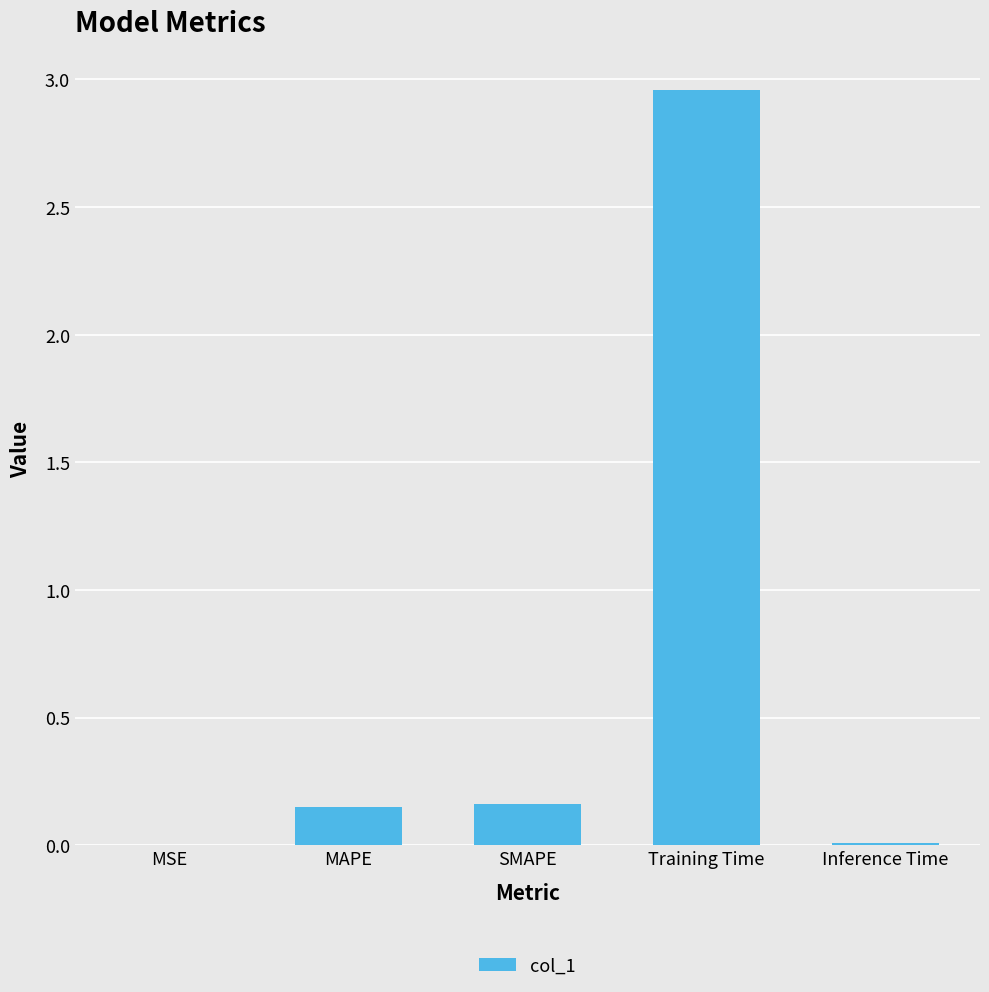

What is the sum of all values?

3.3